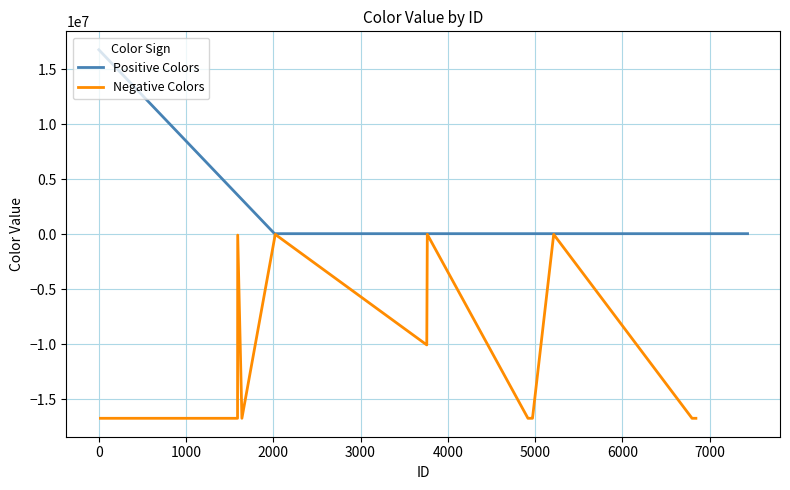

How many values in the Color series are below -1?

20